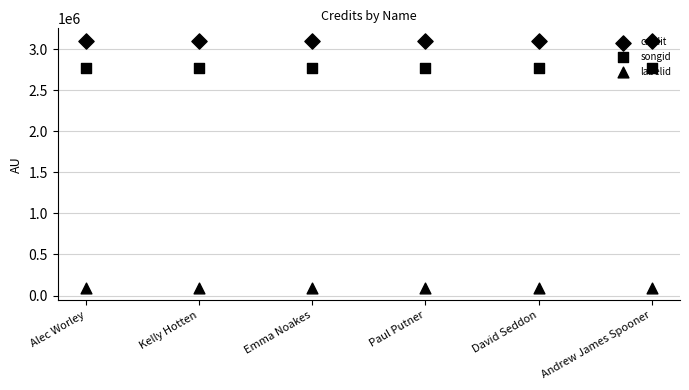

What are all the series names shown in the legend?

credit, songid, labelid